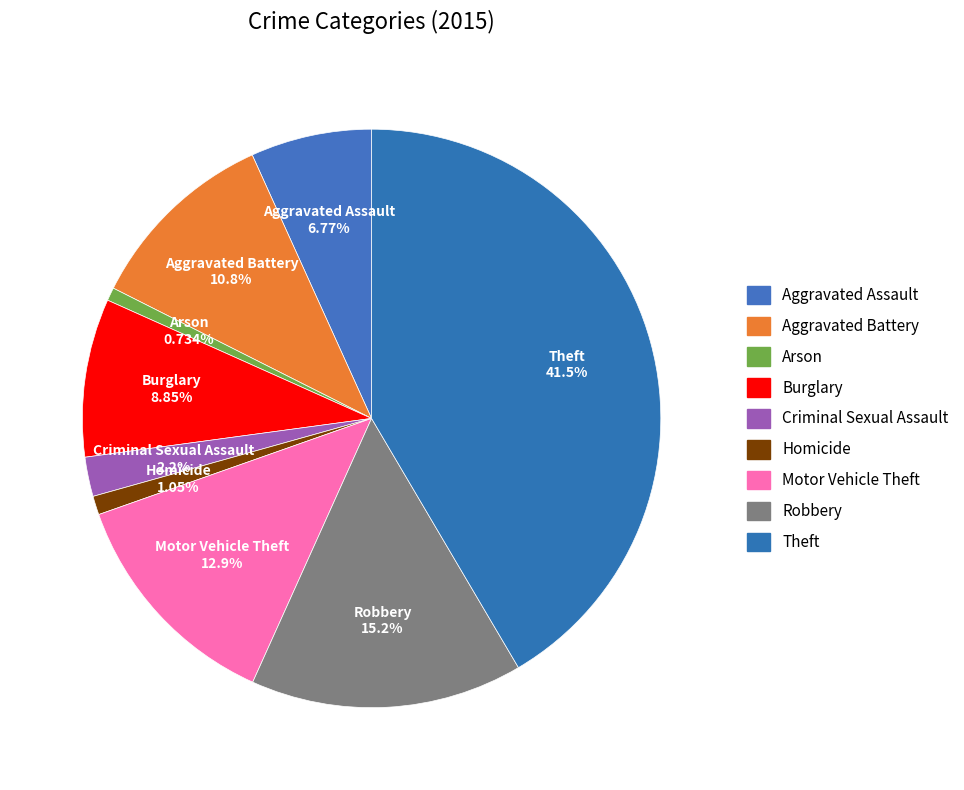

Between Motor Vehicle Theft and Aggravated Battery, which is larger?

Motor Vehicle Theft